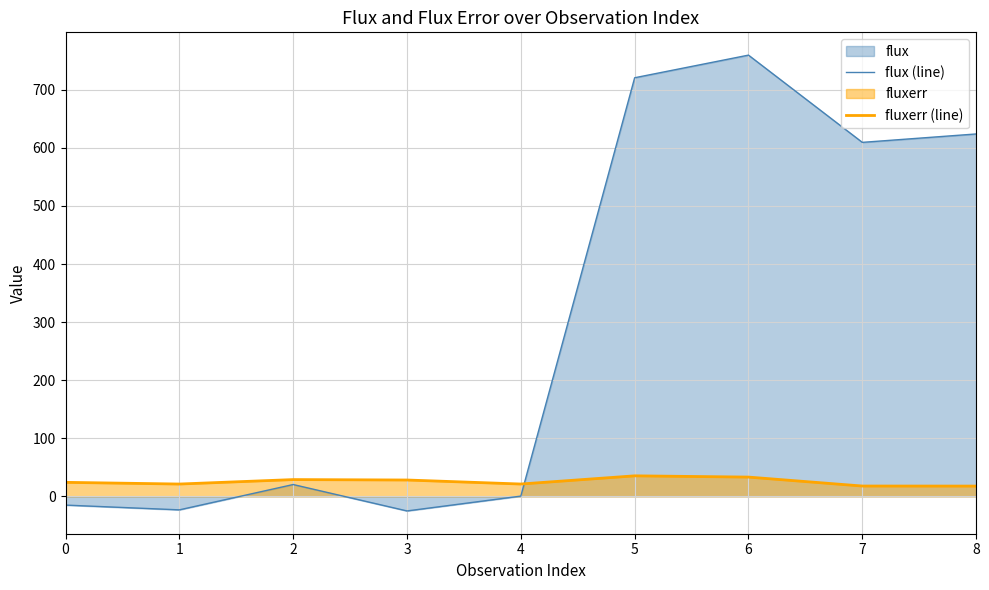

How many values in the flux (line) series are below 20?

4